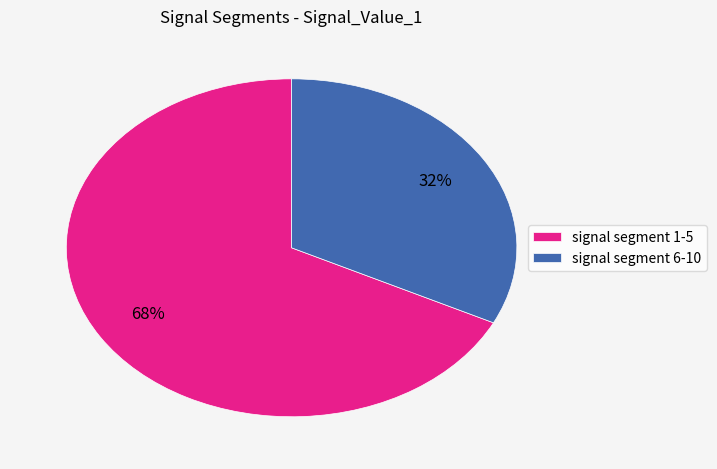

What is the majority slice?

signal segment 1-5